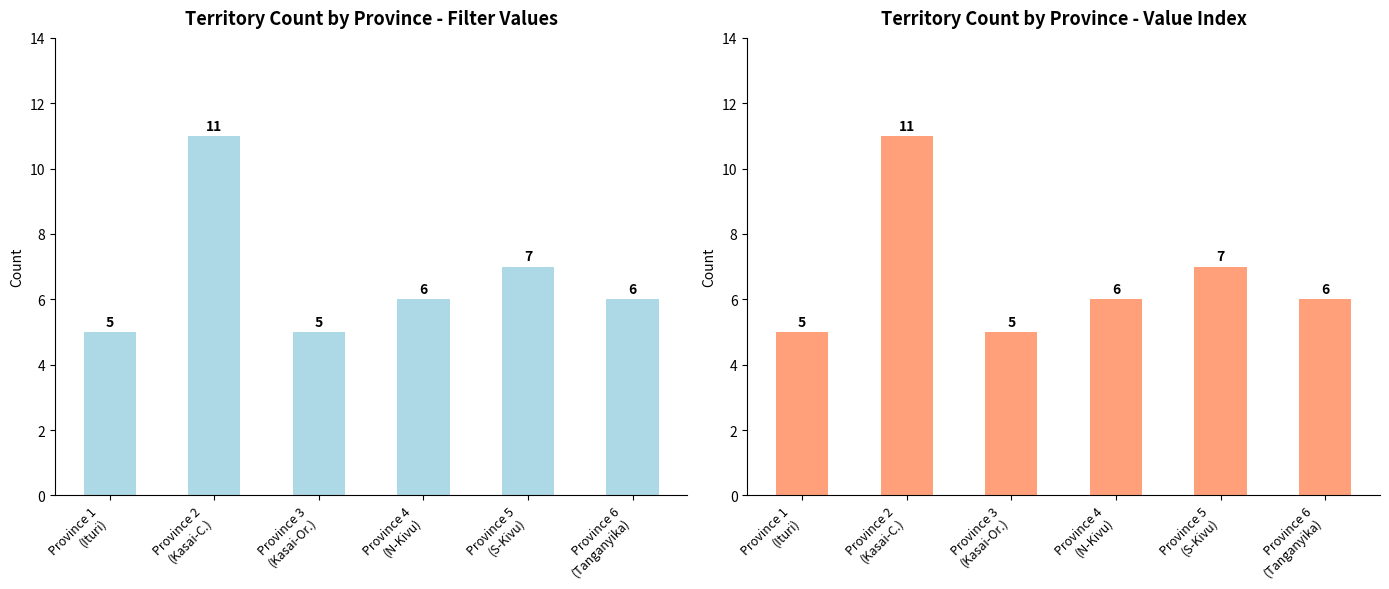

What are all the series names shown in the legend?

filter, value